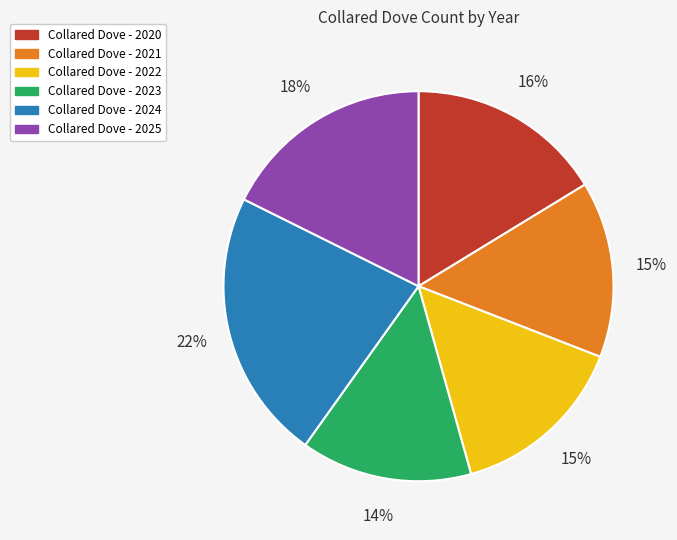

To the nearest percent, what is the difference between the largest and smallest slice percentages?

8%